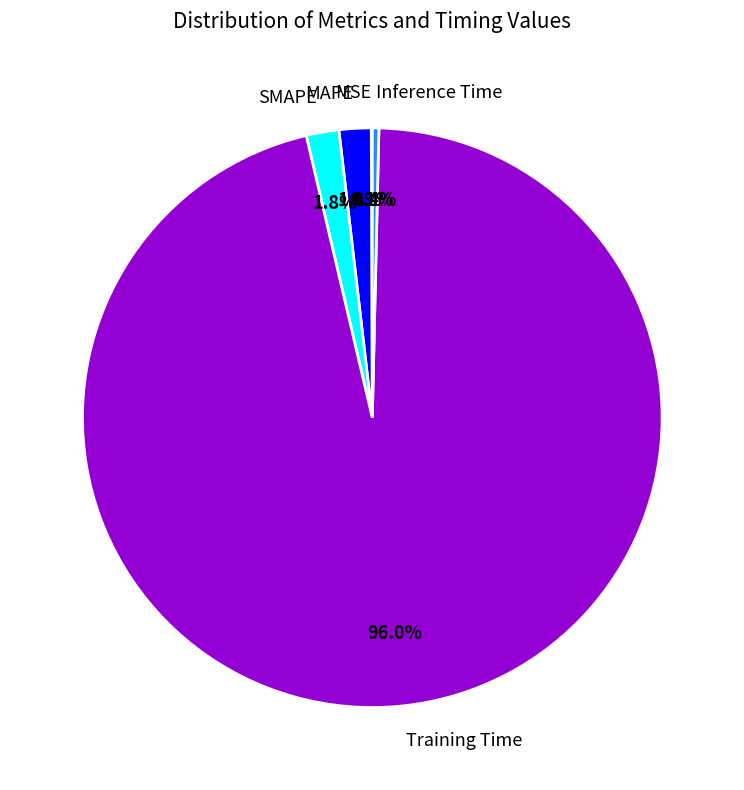

Does MAPE account for over 50% of the chart?

No